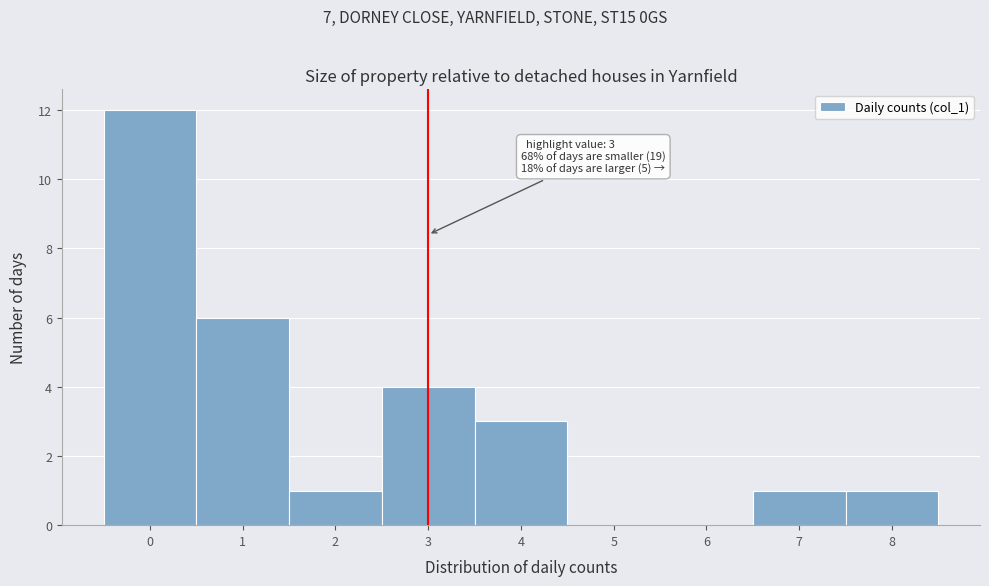

Over which range of the x-axis is the bar tallest?

-0.5 to 0.5